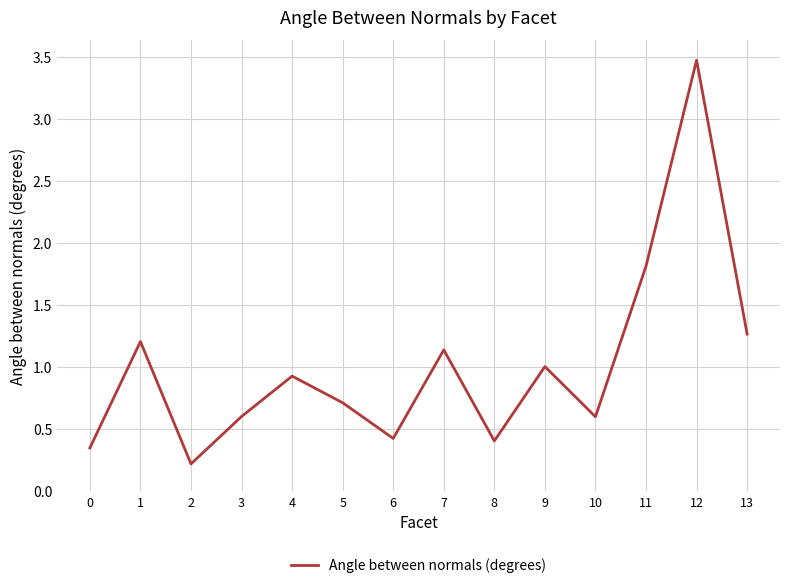

How many lines are shown in the chart?

1